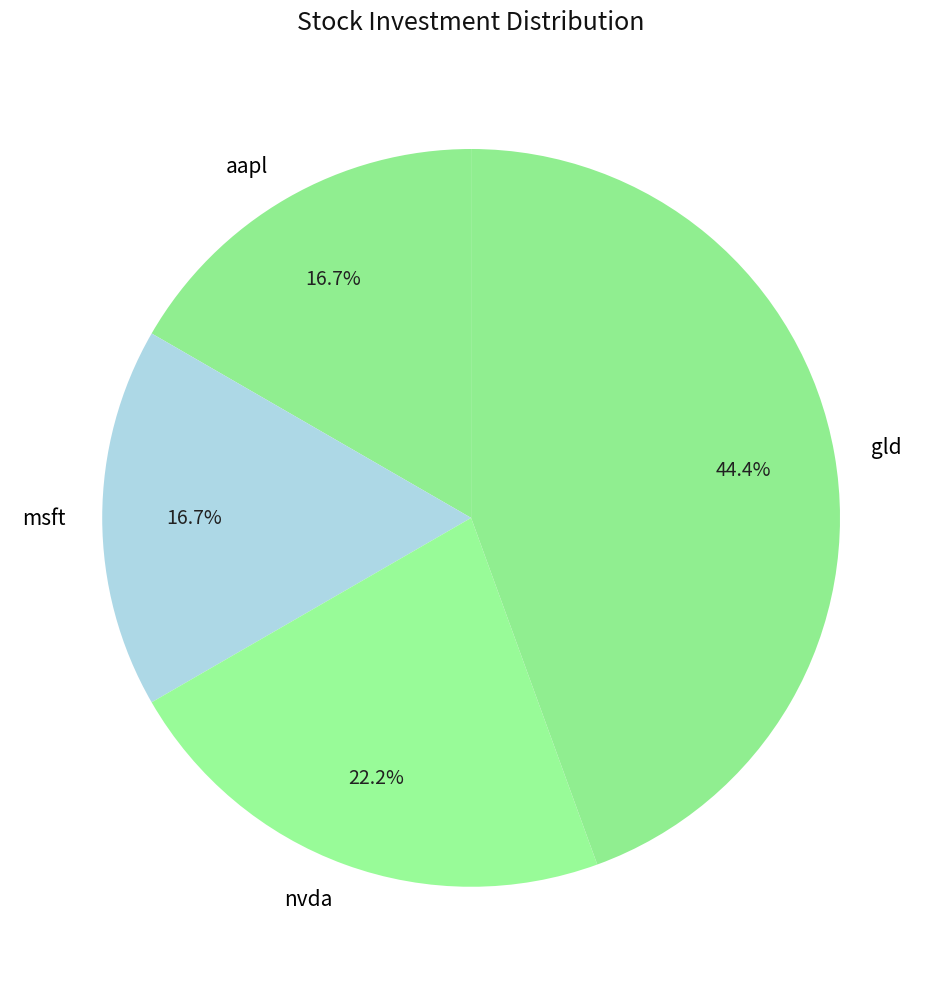

Which slice is the largest?

gld